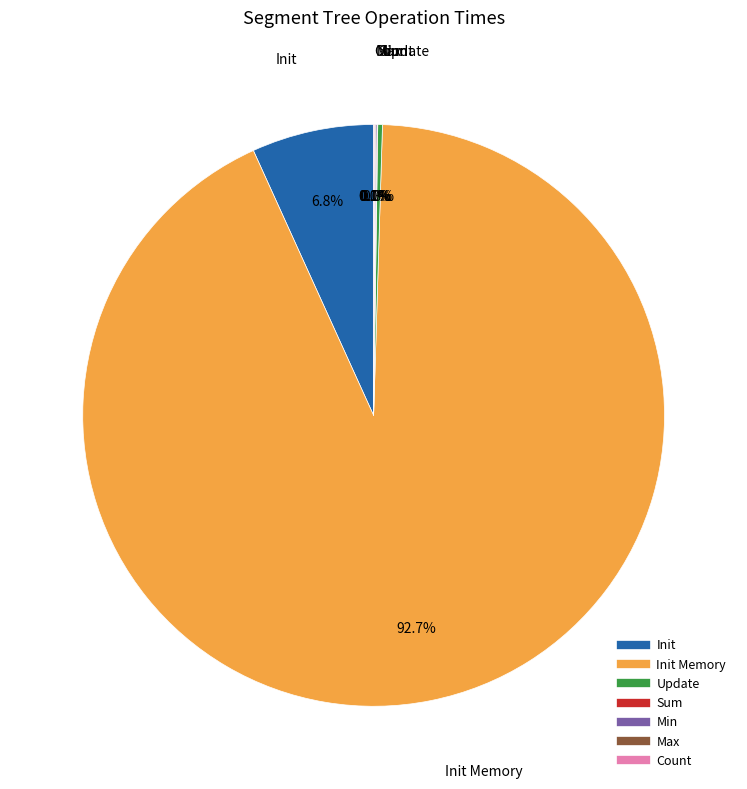

Is there a majority slice in this chart?

Yes